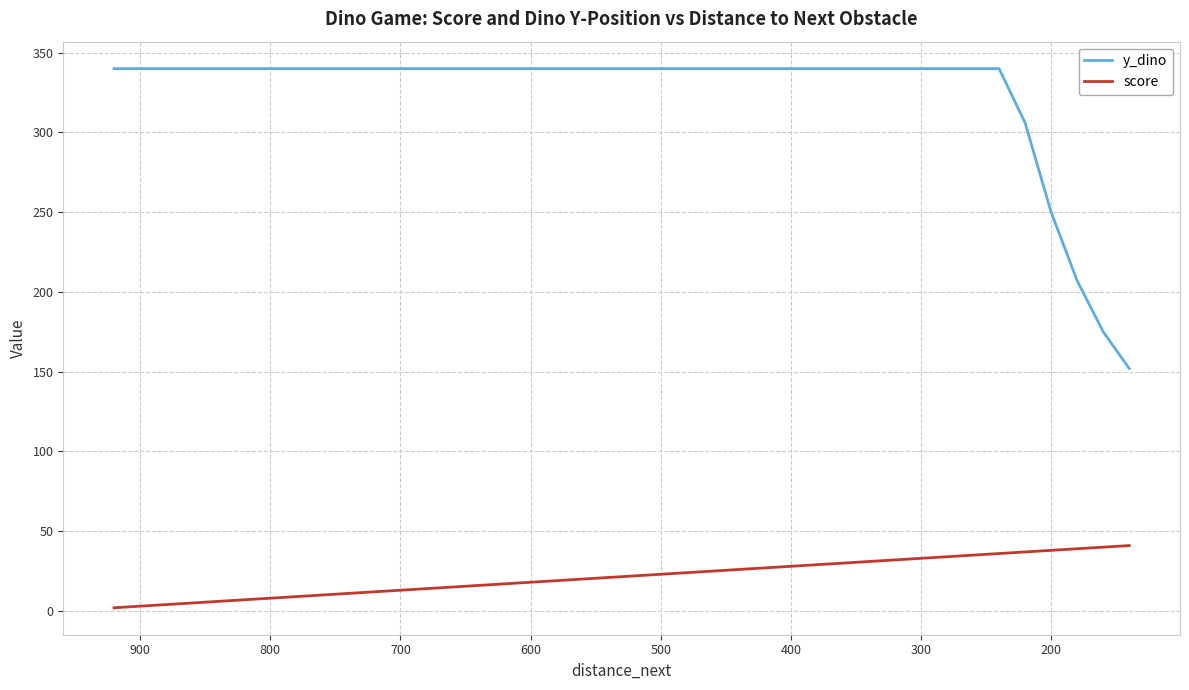

At how many categories does at least one series exceed 185?

38